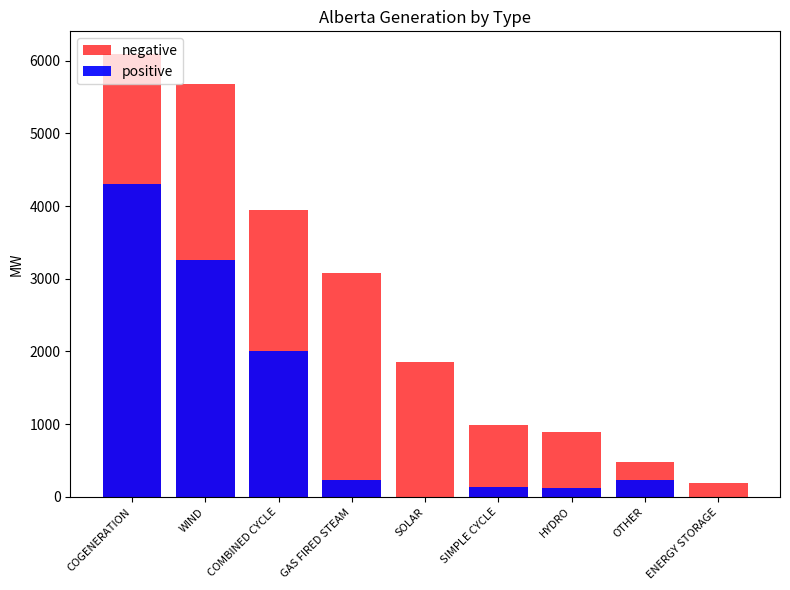

How many bars are there in each group?

2